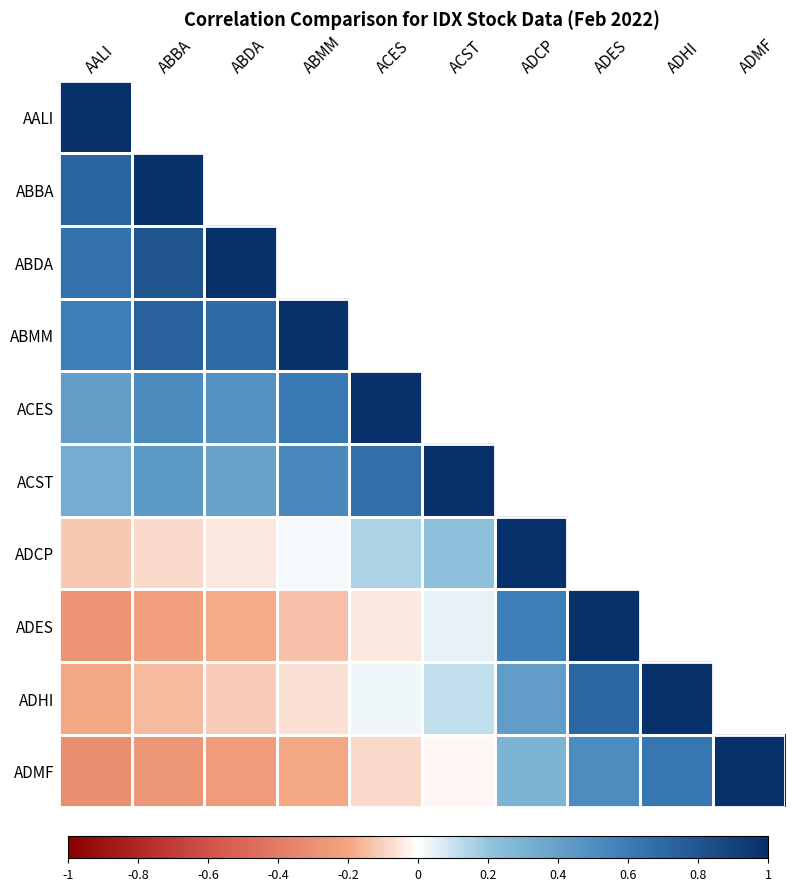

How many distinct data groups are displayed?

10